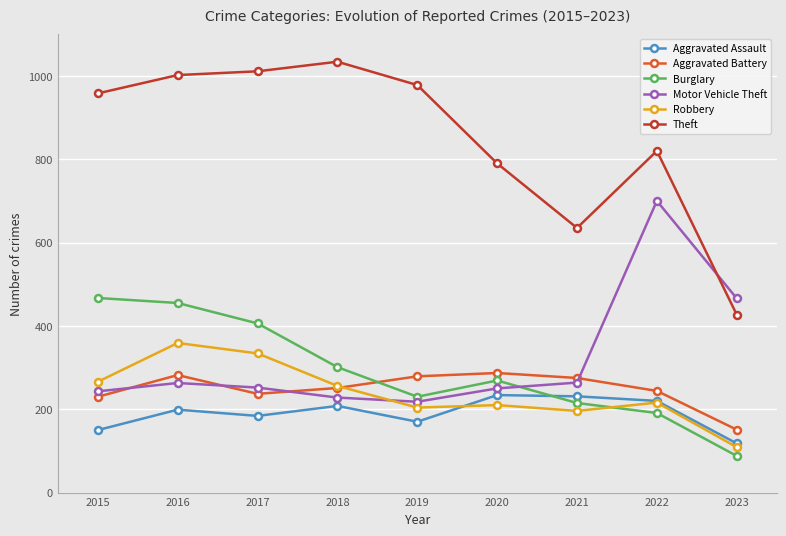

What is the maximum value shown in the chart?

1034